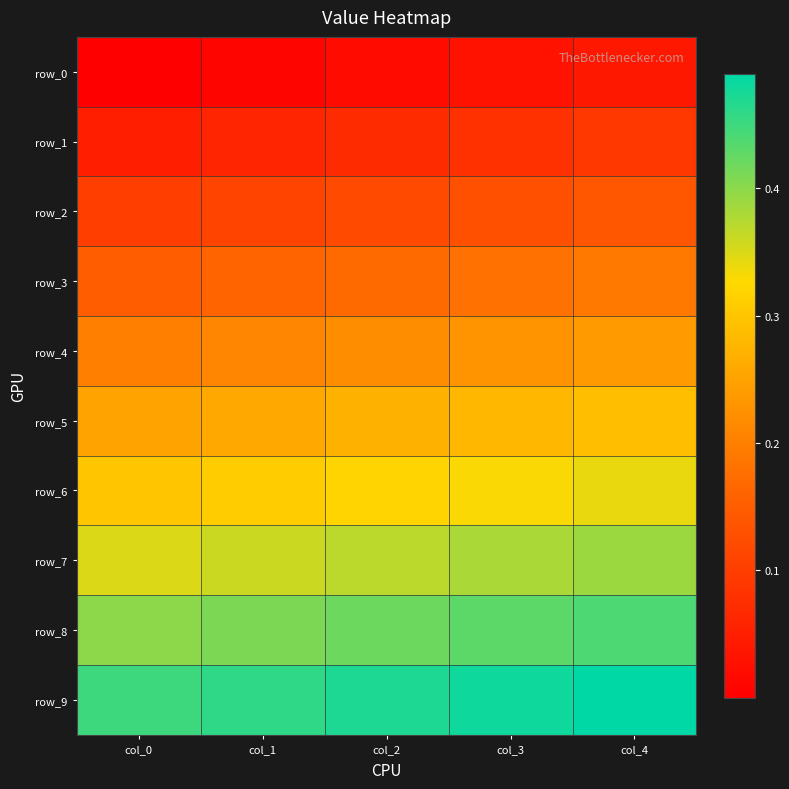

At which category is the sum across all series the highest?

col_4